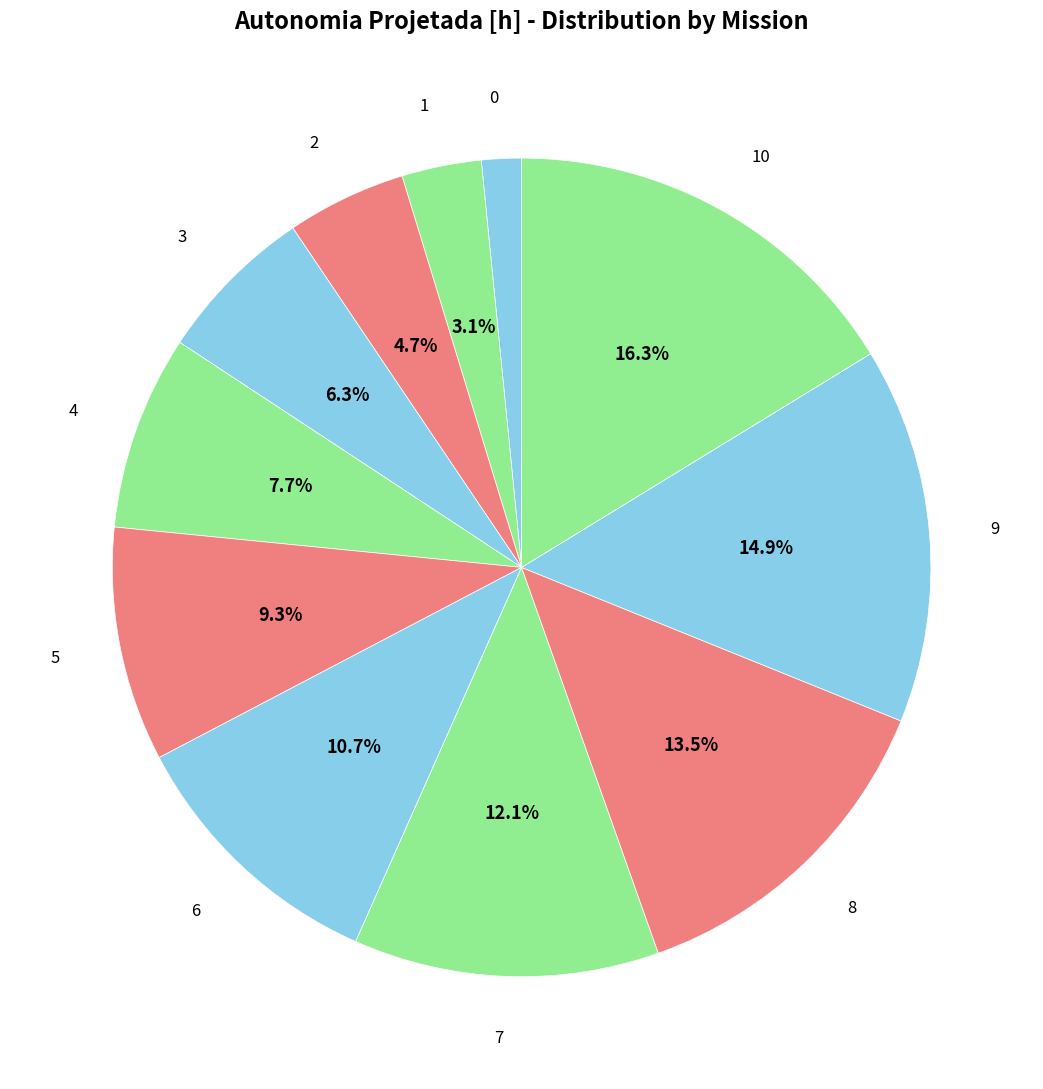

Which slice is the largest?

10